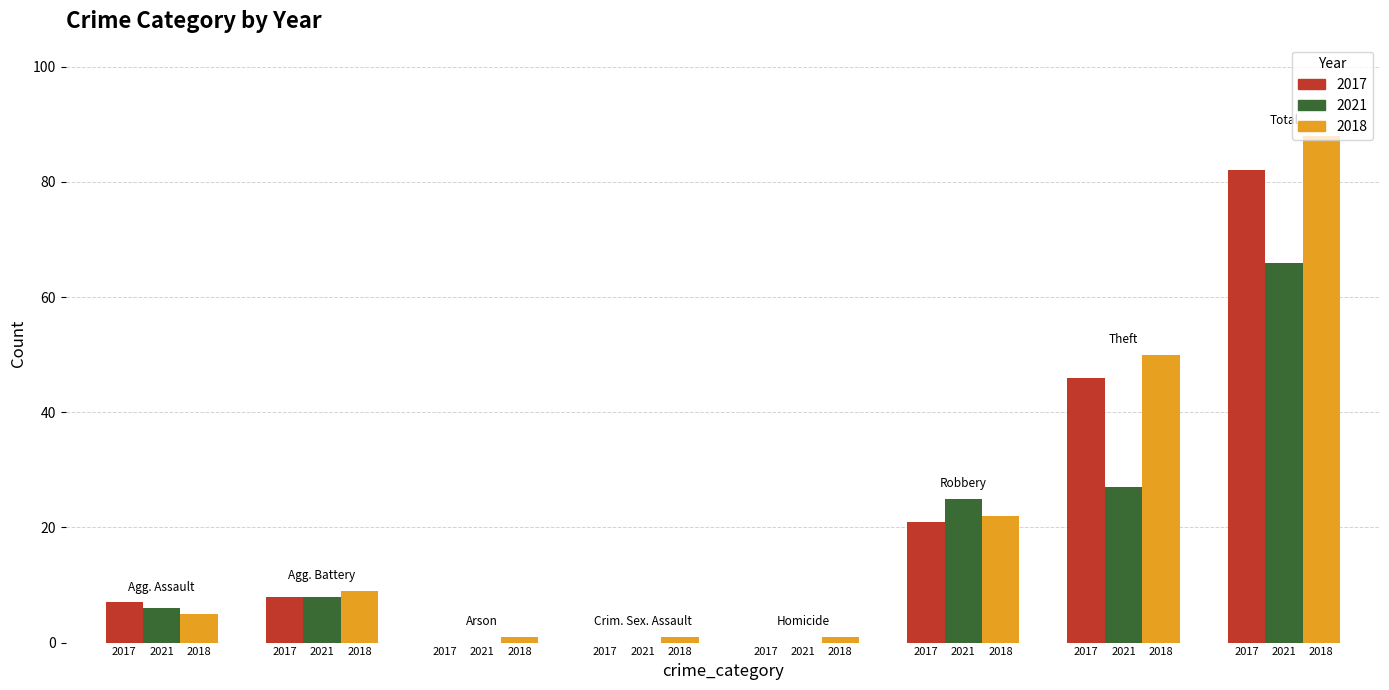

Reading right to left, transcribe all the data shown in this chart.

2017: Total=82	Theft=46	Robbery=21	Homicide=0	Criminal Sexual Assault=0	Arson=0	Aggravated Battery=8	Aggravated Assault=7
2021: Total=66	Theft=27	Robbery=25	Homicide=0	Criminal Sexual Assault=0	Arson=0	Aggravated Battery=8	Aggravated Assault=6
2018: Total=88	Theft=50	Robbery=22	Homicide=1	Criminal Sexual Assault=1	Arson=1	Aggravated Battery=9	Aggravated Assault=5